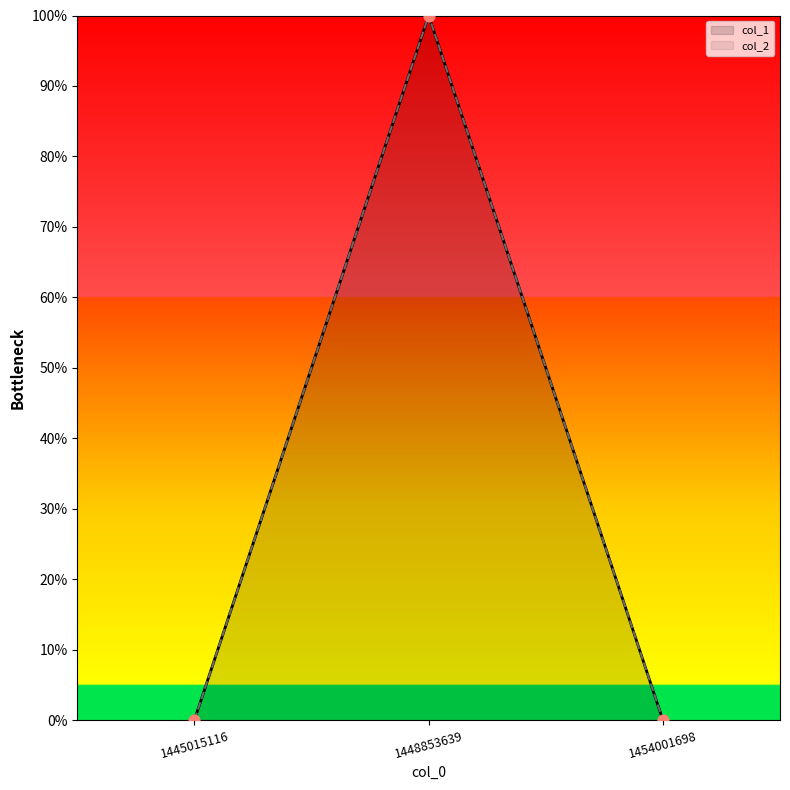

What is the change in value from 1448853639 to 1454001698?

-1